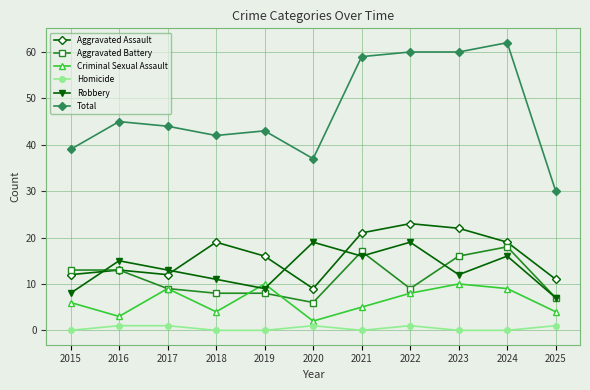

At which label is Total closest to 46?

2016